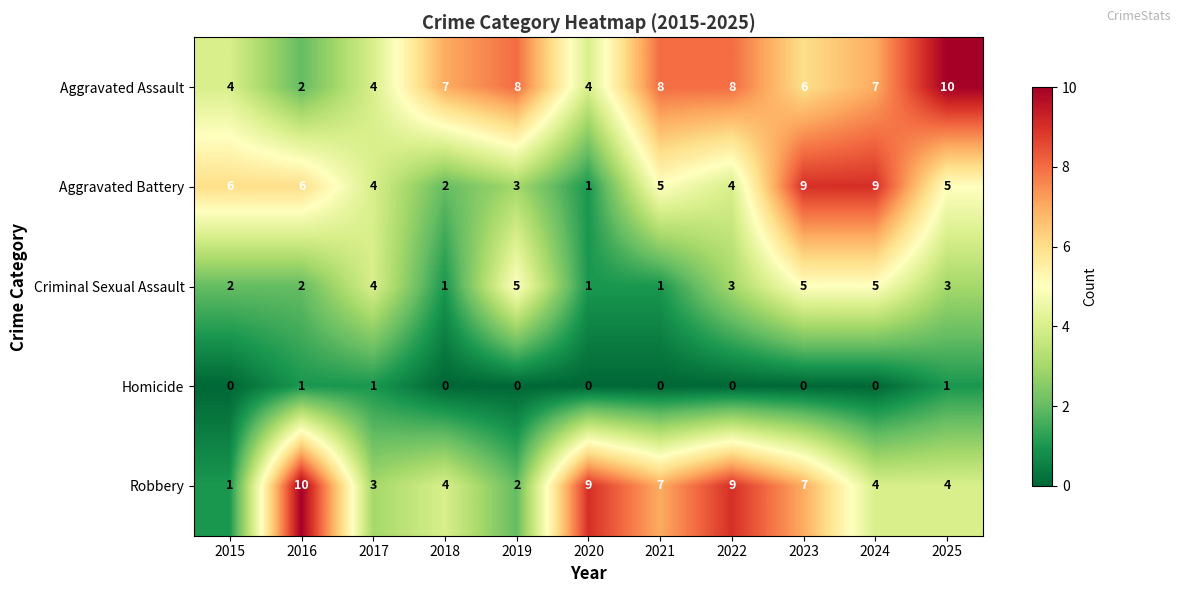

How many Aggravated Assault values are between 4 and 8?

9